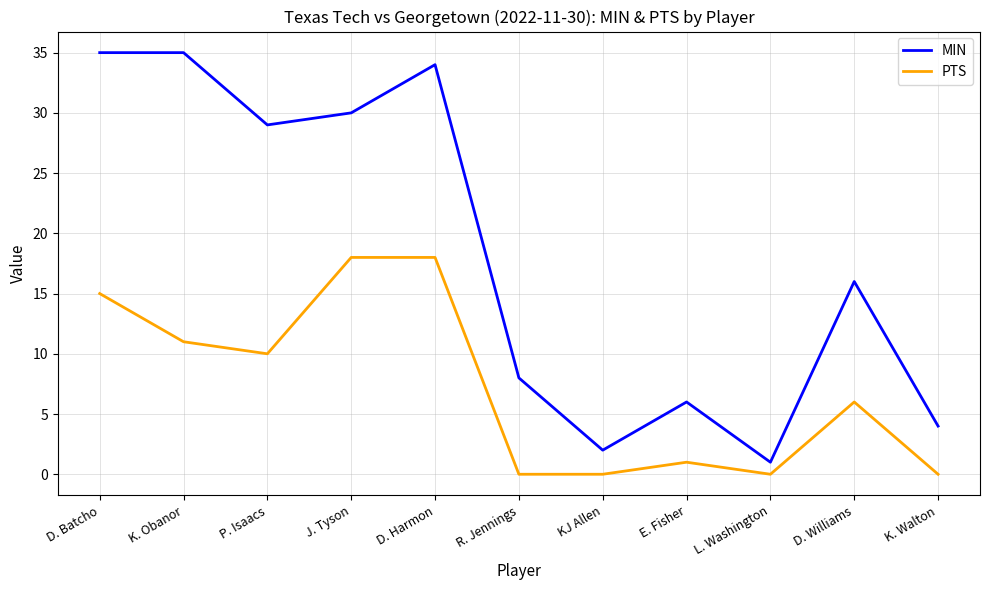

Reading left to right, extract all data points from this chart.

MIN: D. Batcho=35	K. Obanor=35	P. Isaacs=29	J. Tyson=30	D. Harmon=34	R. Jennings=8	KJ Allen=2	E. Fisher=6	L. Washington=1	D. Williams=16	K. Walton=4
PTS: D. Batcho=15	K. Obanor=11	P. Isaacs=10	J. Tyson=18	D. Harmon=18	R. Jennings=0	KJ Allen=0	E. Fisher=1	L. Washington=0	D. Williams=6	K. Walton=0